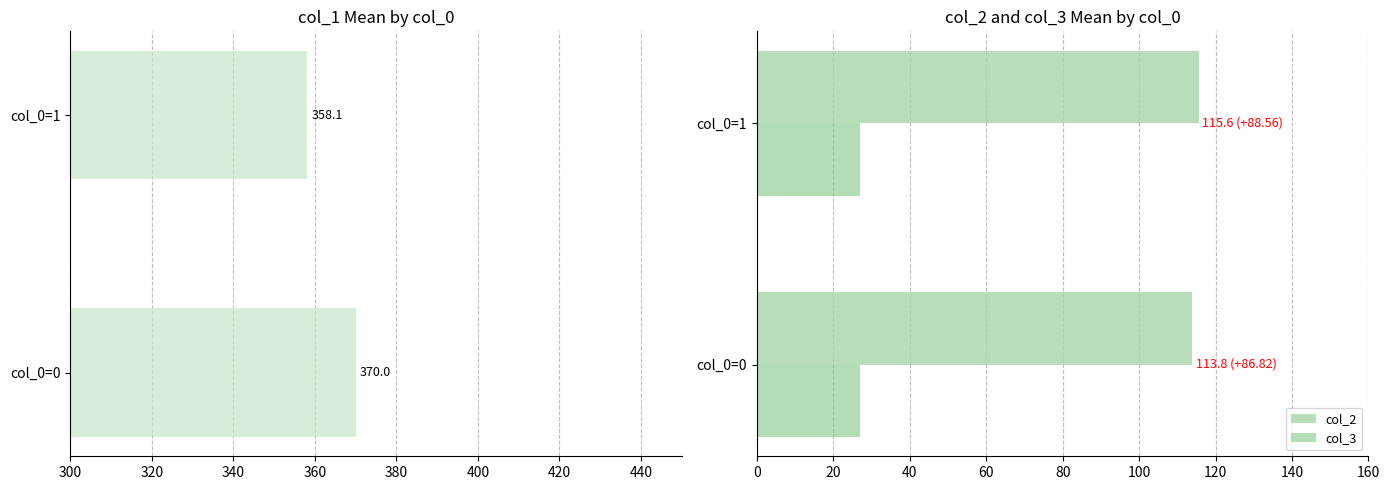

The value of col_2 at col_0=1 is 43.0. True or false?

False